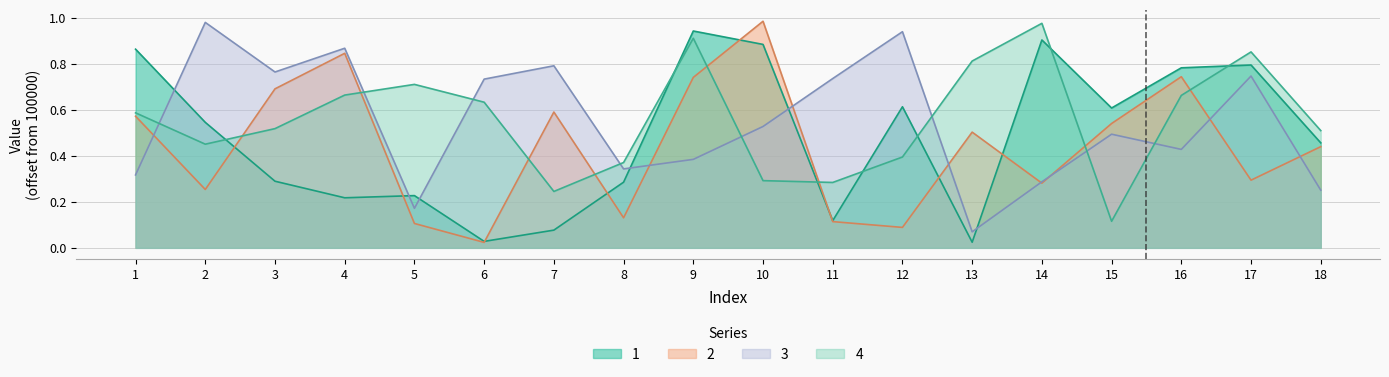

The 1 series shows 0.1 at 3. True or false?

False